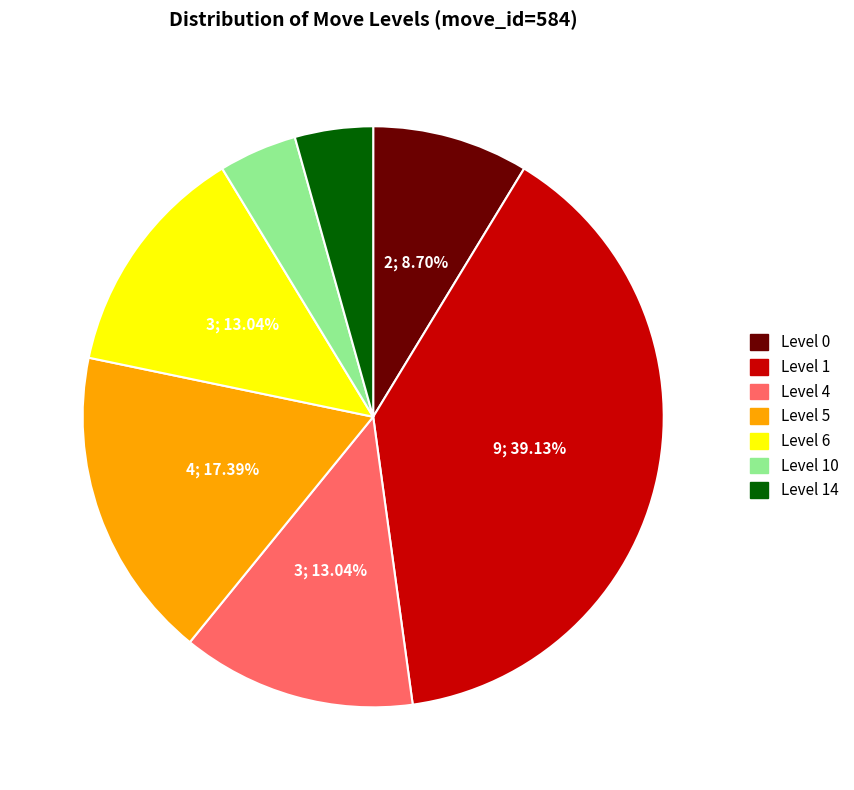

Is there any slice that represents more than half of the pie?

No